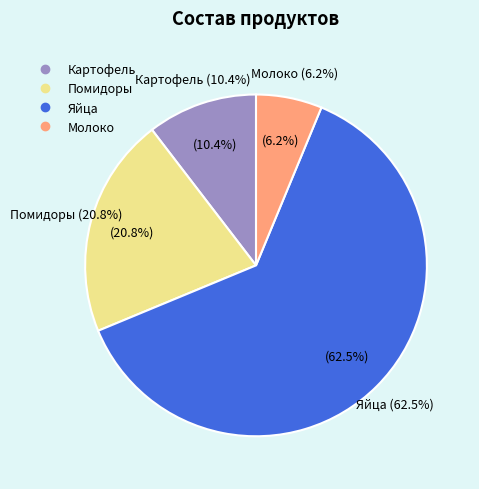

How many segments does this pie chart have?

4